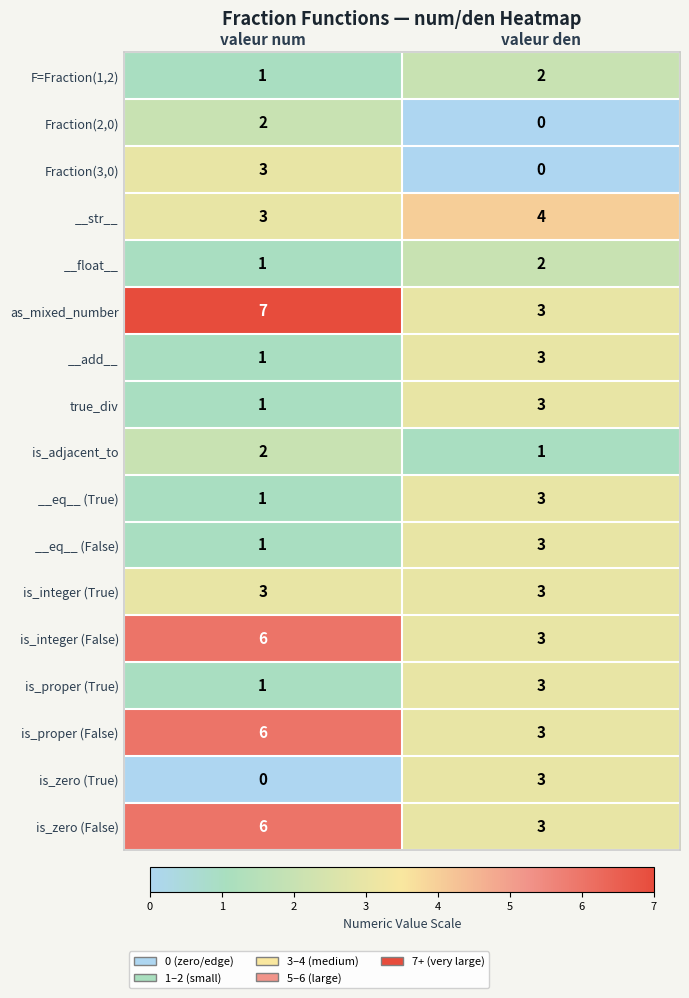

At which label does is_proper (False) reach its peak?

valeur num